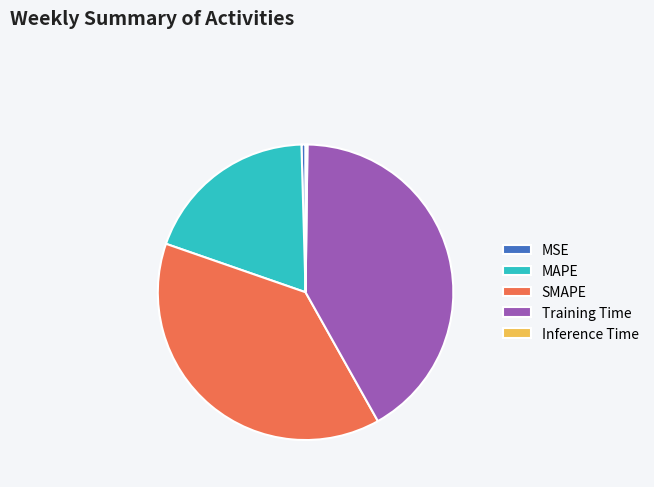

True or false: SMAPE accounts for 38% of the total.

True